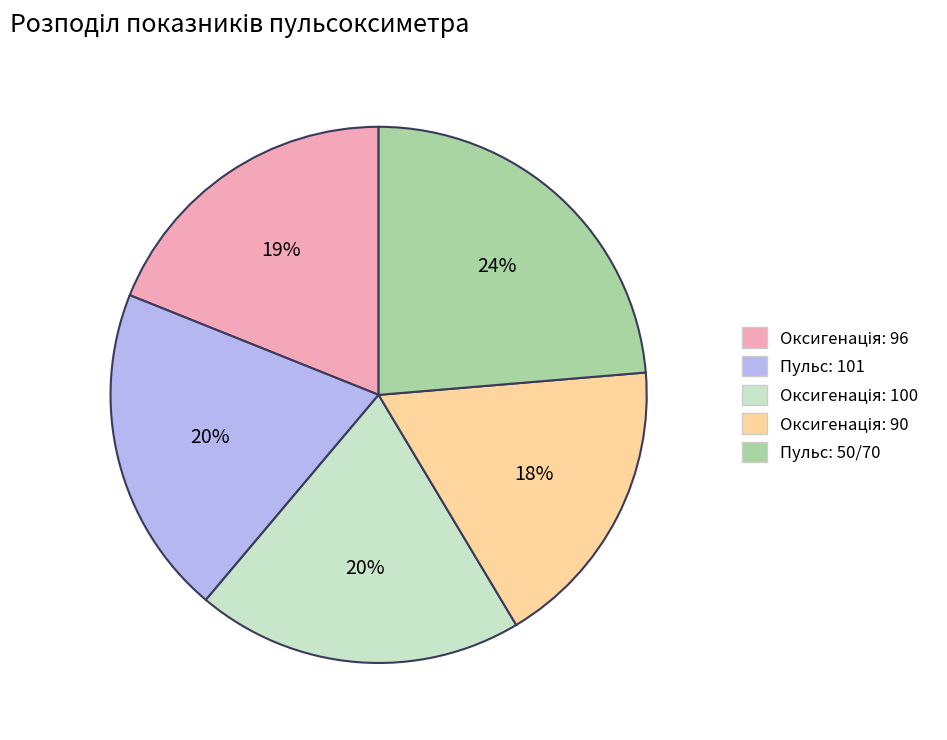

Is there a majority slice in this chart?

No